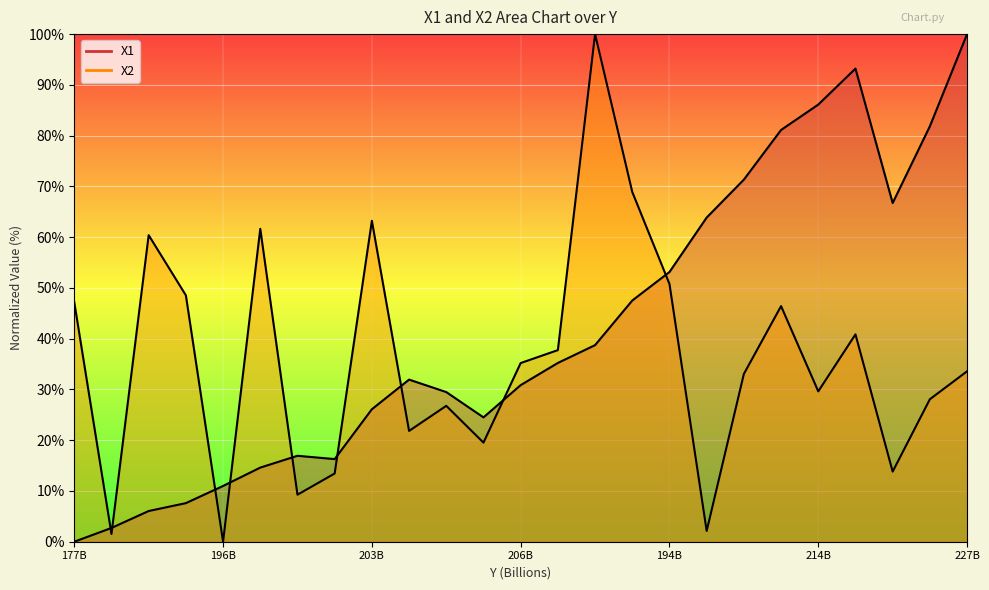

The value of X2 at 202157000000 is 21.1. True or false?

False